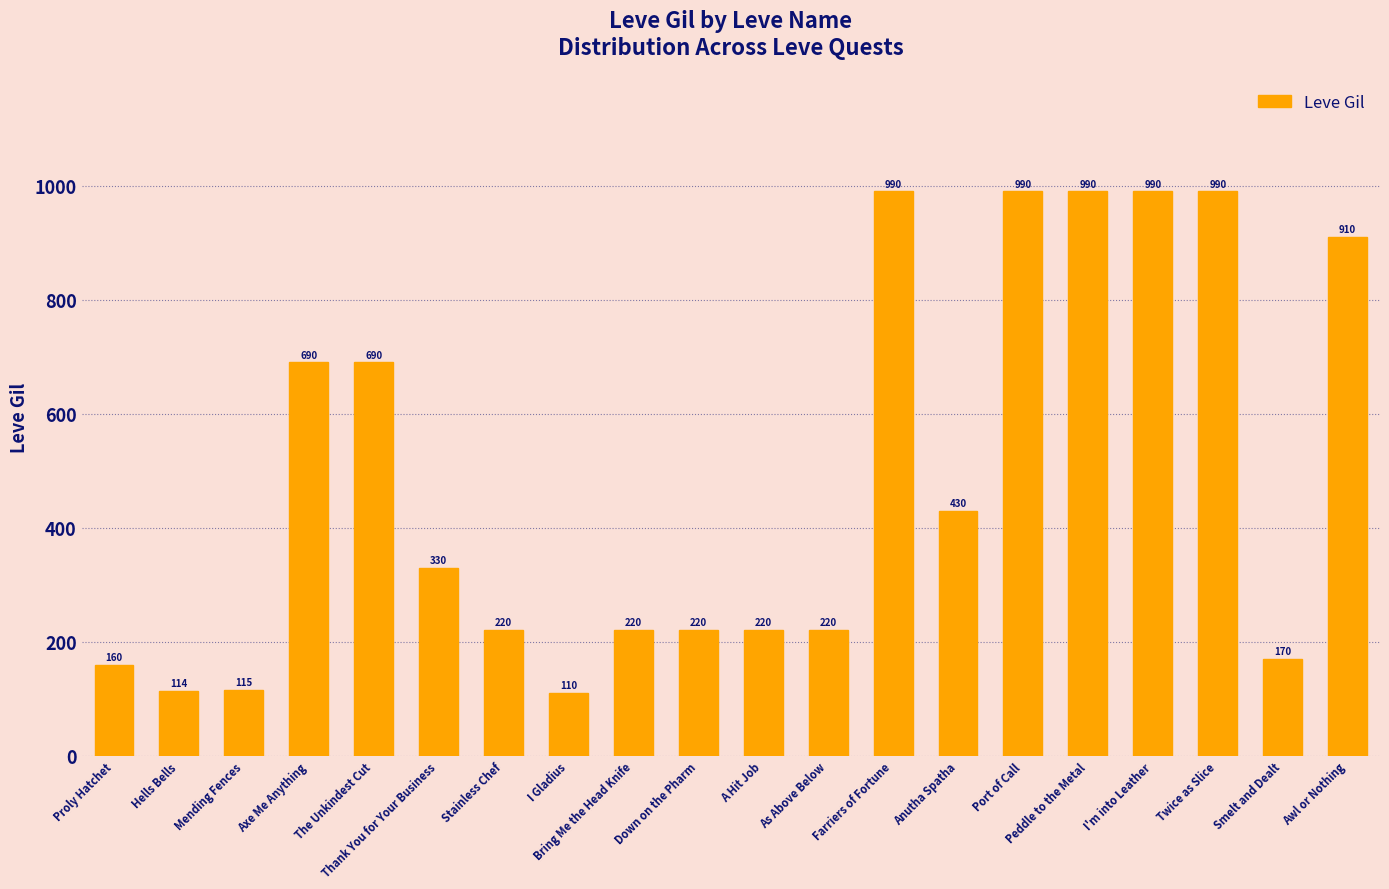

Which has a higher value, Peddle to the Metal or Anutha Spatha?

Peddle to the Metal